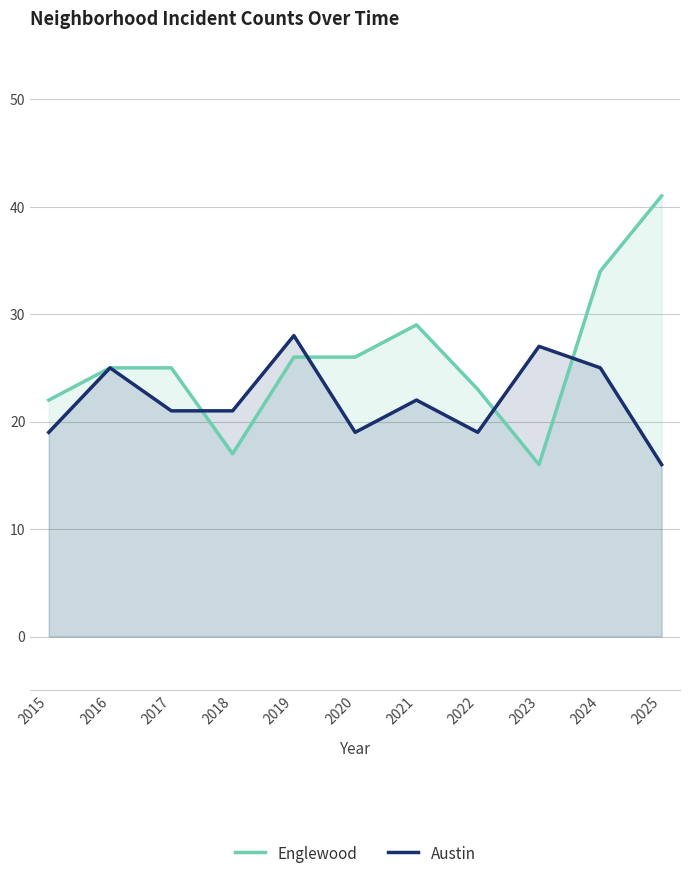

What are all the series names shown in the legend?

Englewood, Austin